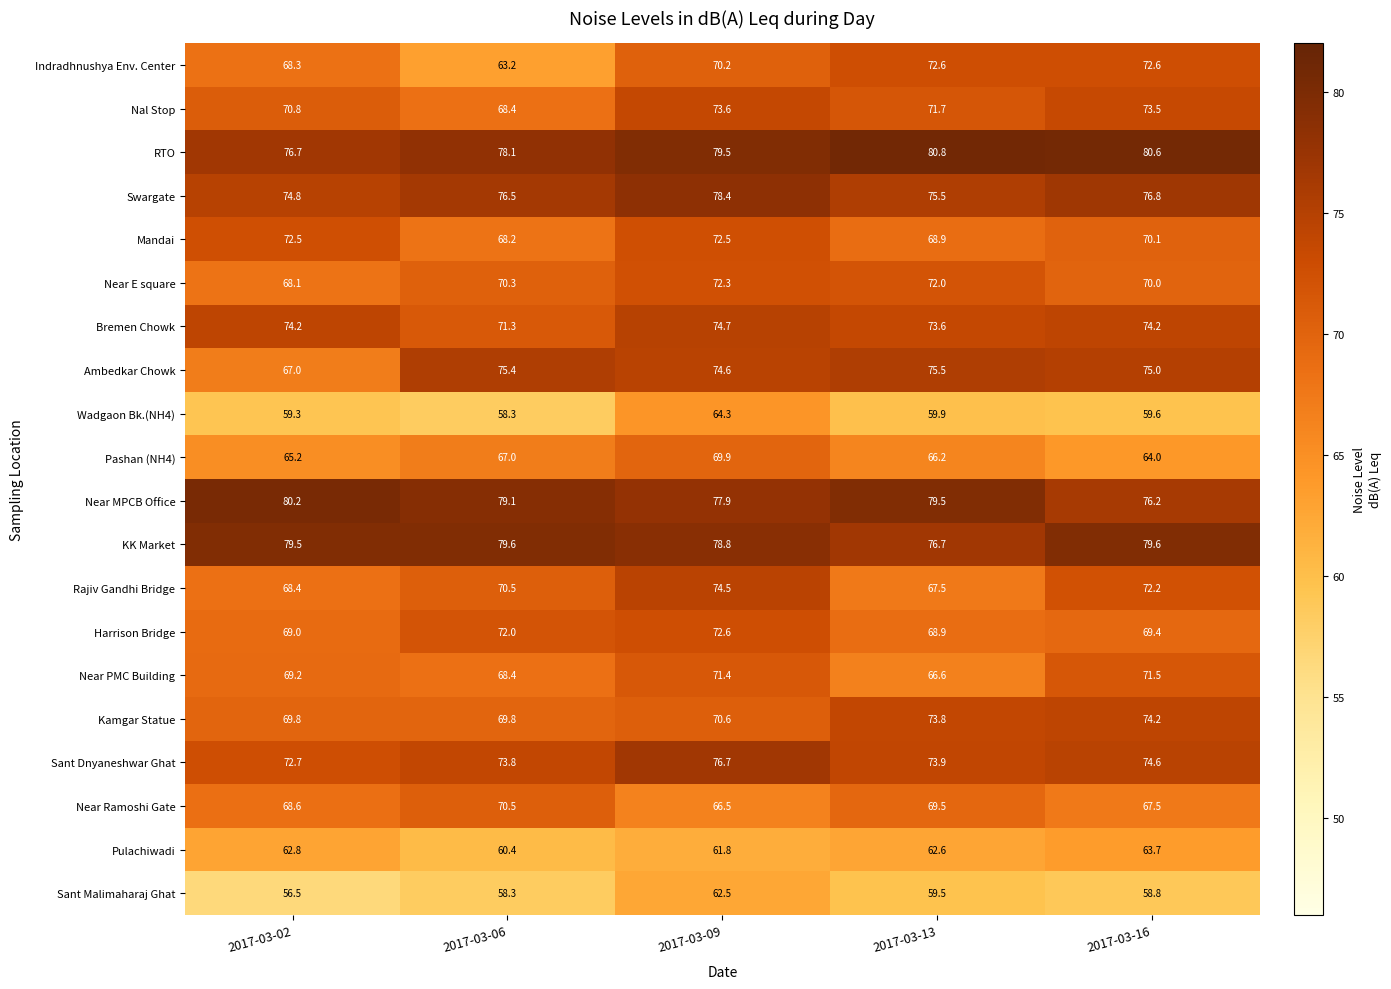

What is the sum of the Indradhnushya Env. Center values at 2017-03-13 and 2017-03-02?

140.9